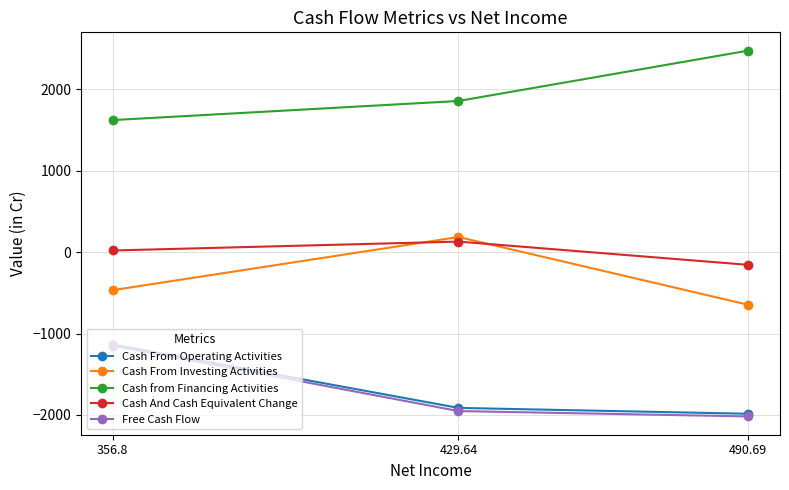

What is the difference between the maximum and minimum values in the Cash From Operating Activities series?

850.7